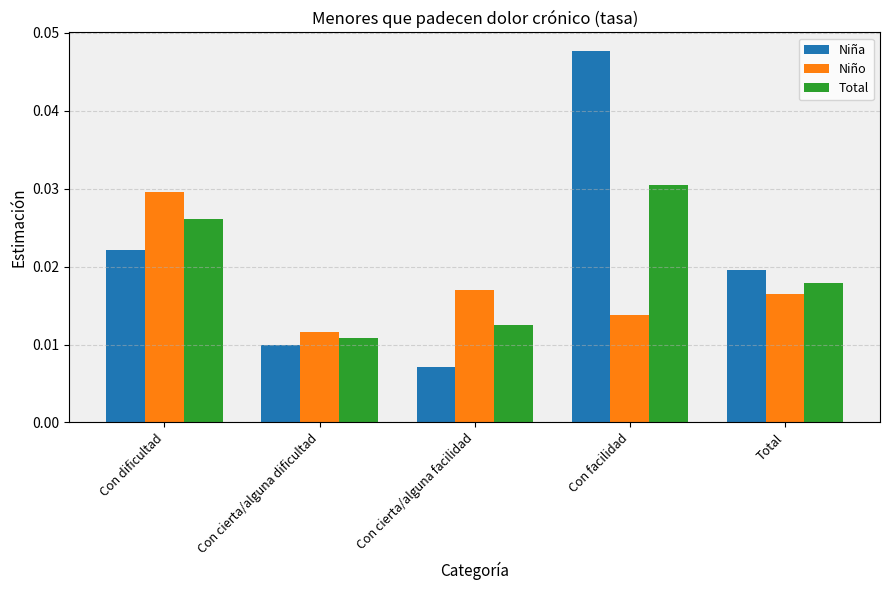

Is the value of Niño at Con dificultad greater than the value of Niña at Con cierta/alguna dificultad?

Yes